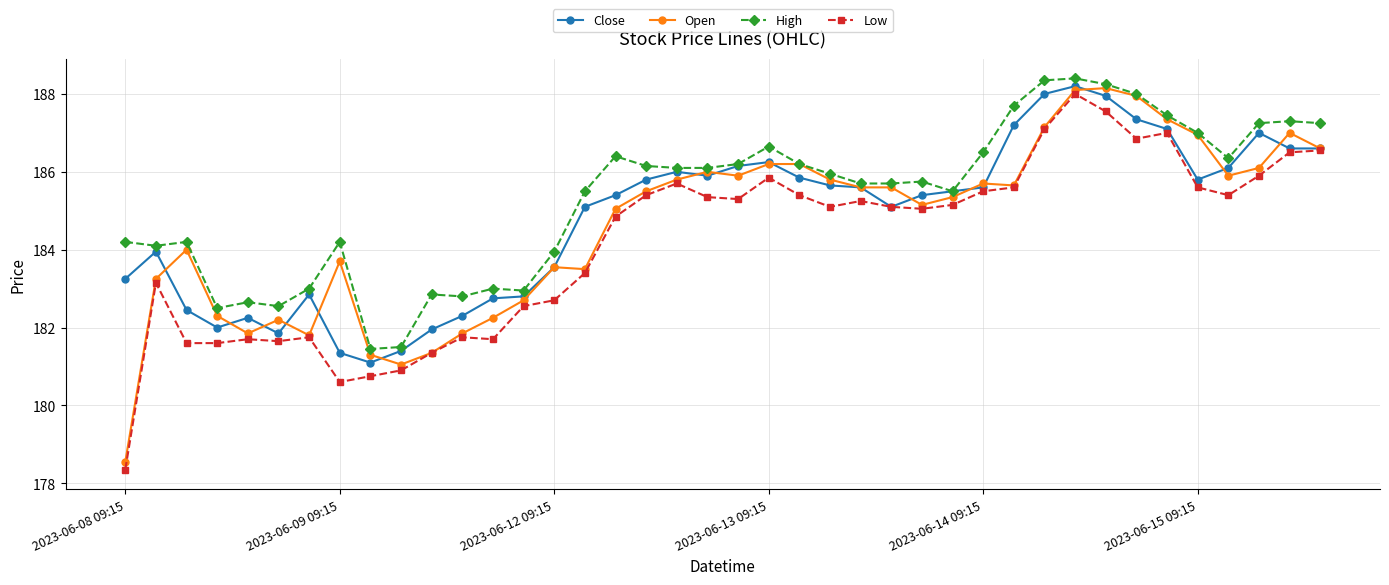

What are all the series names shown in the legend?

Close, Open, High, Low